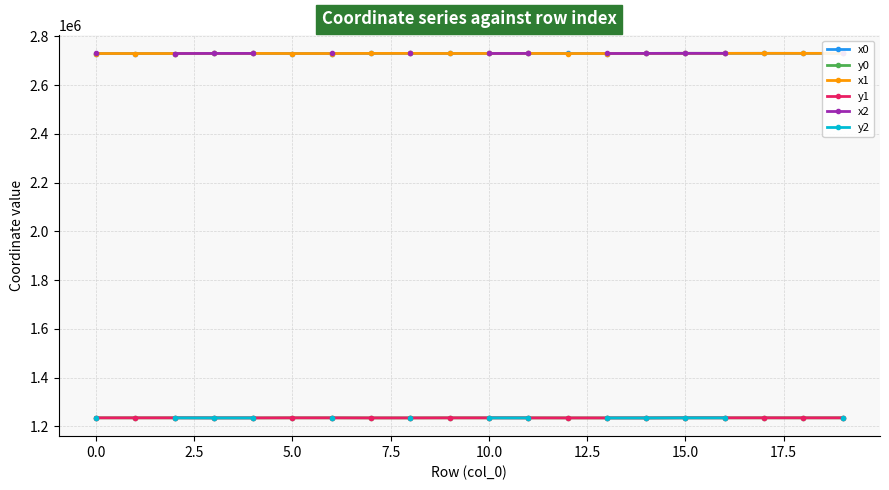

The y0 series shows 467157.2 at 17. True or false?

False